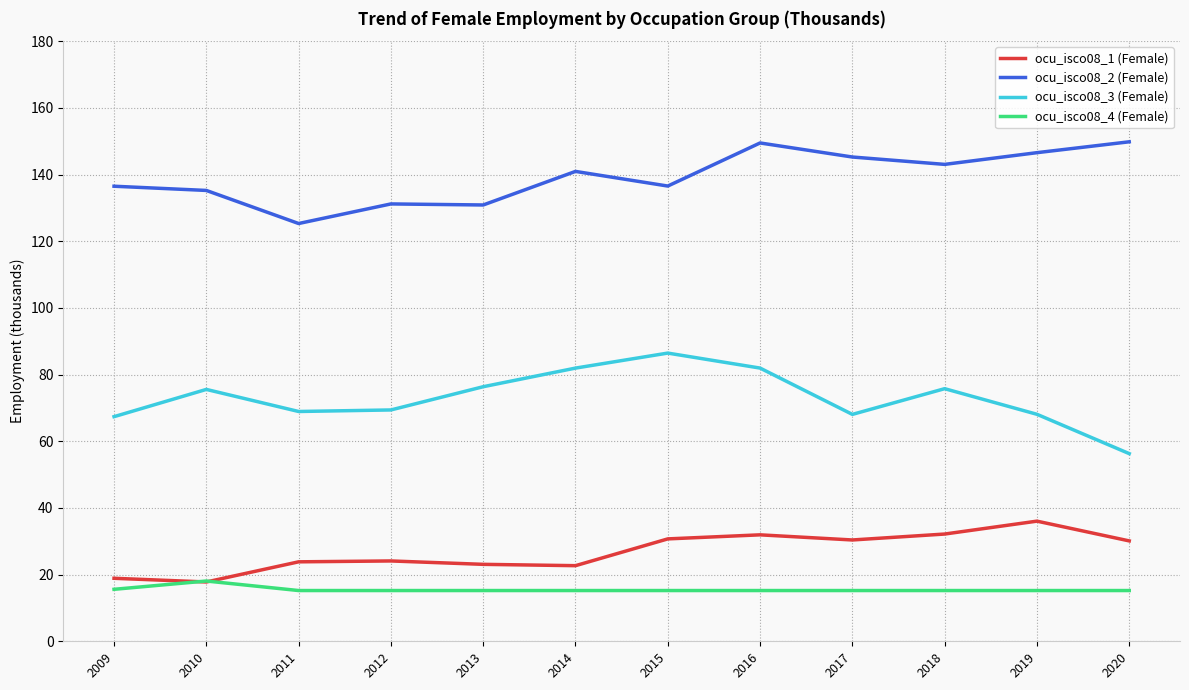

Which category has the lowest value in the ocu_isco08_3 (Female) series?

2020